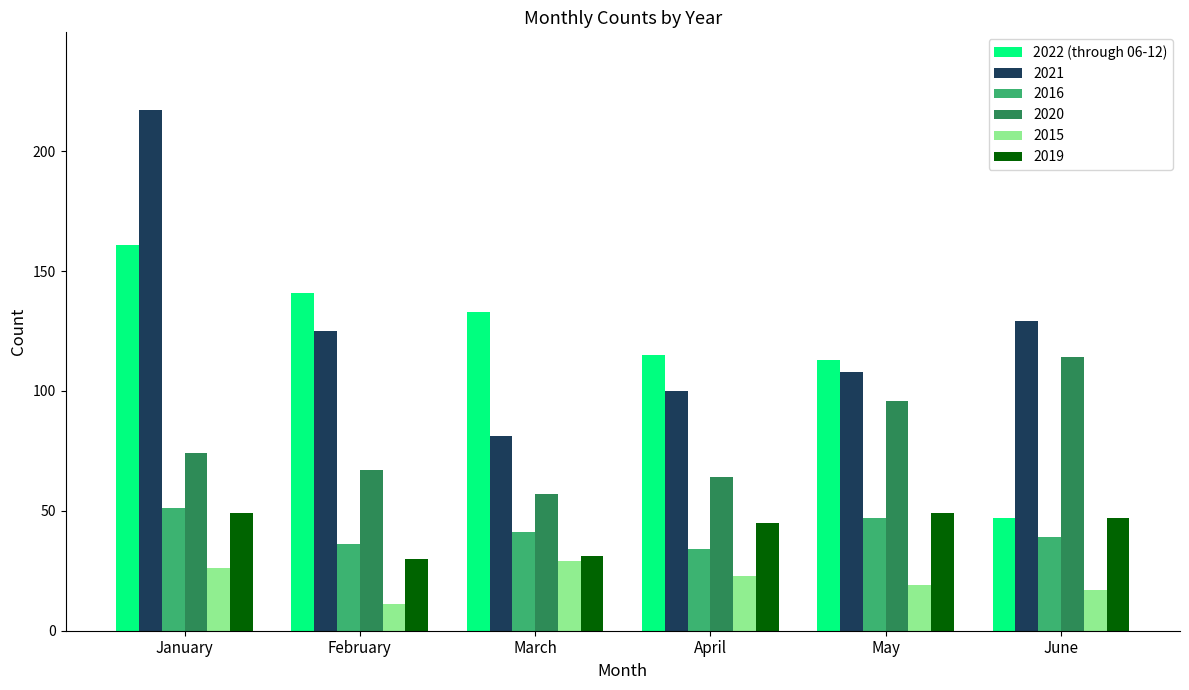

True or false: 2022 (through 06-12) has a value of 161 at January.

True